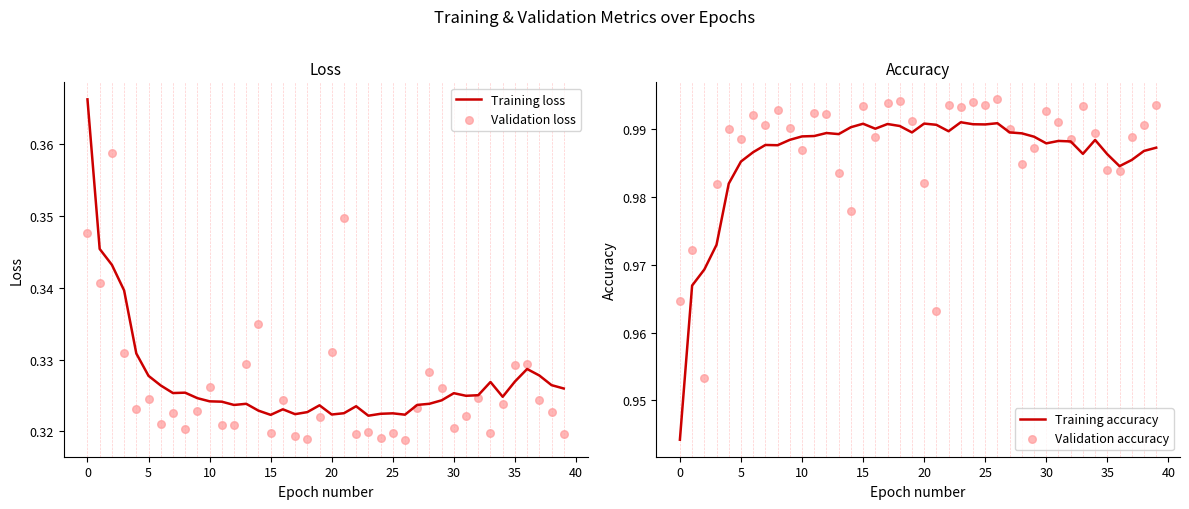

Which series has the largest total across all categories?

Validation accuracy